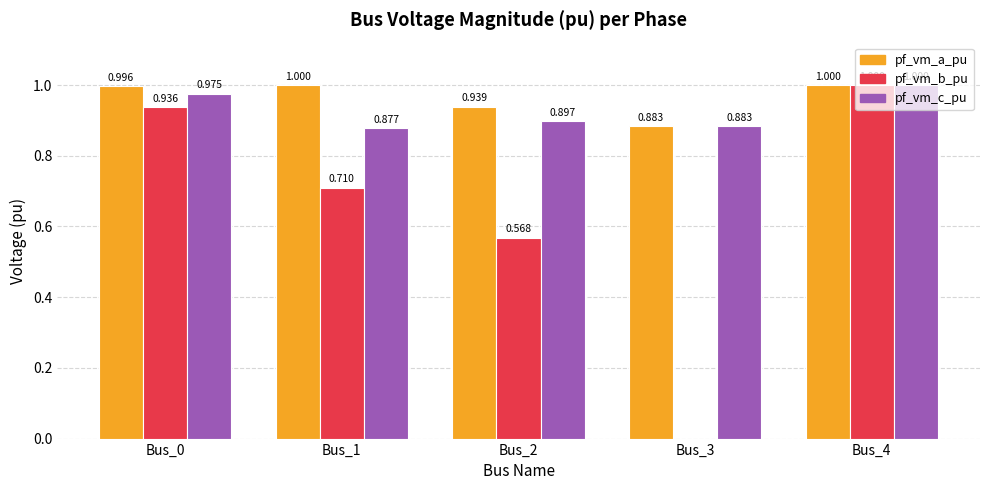

Between Bus_2 and Bus_4, which series saw the biggest shift?

pf_vm_b_pu